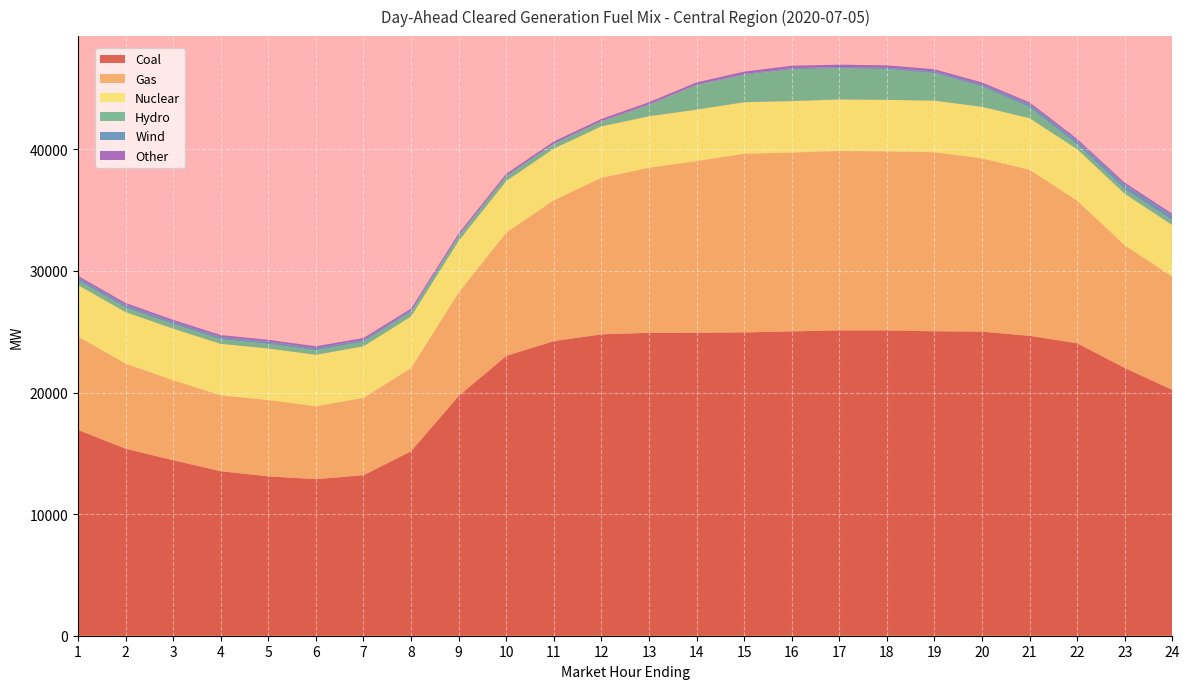

Reading left to right, what are all the values shown in this chart?

Coal: 16925.0	15378.4	14432.4	13529.4	13106.0	12879.0	13202.0	15169.8	19714.0	23009.7	24227.5	24785.2	24910.1	24915.1	24946.5	25026.8	25110.3	25110.4	25037.7	25006.8	24665.1	24053.8	22020.6	20216.9
Gas: 7669.6	6998.8	6573.3	6234.7	6275.3	5984.7	6357.1	6840.3	8512.0	10139.7	11587.5	12866.7	13572.0	14115.4	14690.6	14705.3	14754.6	14719.7	14723.1	14247.4	13653.9	11719.7	10085.6	9311.6
Nuclear: 4243.0	4242.0	4243.0	4240.0	4241.0	4241.0	4244.0	4244.0	4243.0	4242.0	4241.0	4239.0	4237.0	4237.0	4237.0	4236.0	4236.0	4239.0	4243.0	4244.0	4242.0	4242.0	4241.0	4240.0
Hydro: 381.2	370.4	370.4	370.4	370.4	370.4	370.4	370.4	381.2	381.2	381.2	390.9	939.5	2001.1	2244.1	2616.4	2564.0	2524.7	2263.3	1666.6	897.3	387.3	381.1	381.1
Wind: 223.2	221.7	206.1	199.9	191.0	178.0	163.6	123.0	82.7	59.2	46.5	43.9	51.6	66.6	81.1	99.0	110.4	123.9	143.6	180.6	255.9	312.6	375.1	403.1
Other: 149.9	150.1	150.2	149.5	150.3	150.3	150.3	151.2	153.1	158.2	164.1	167.1	165.9	166.2	188.5	189.9	188.1	184.0	175.0	151.0	150.0	149.3	150.0	150.1